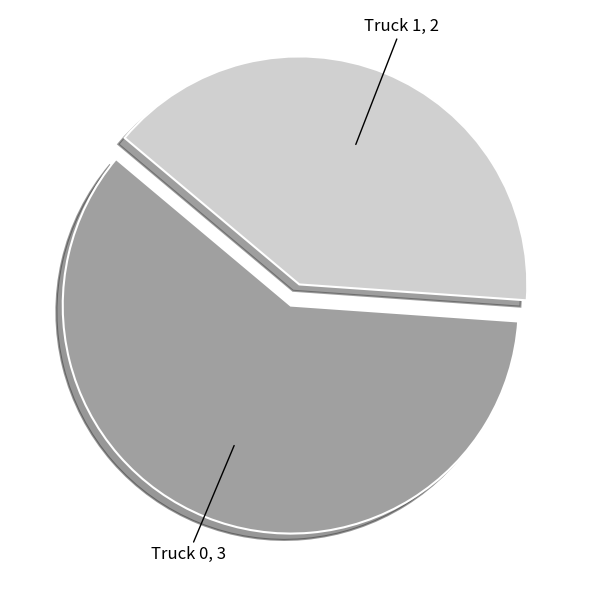

Does any single category account for the majority?

Yes